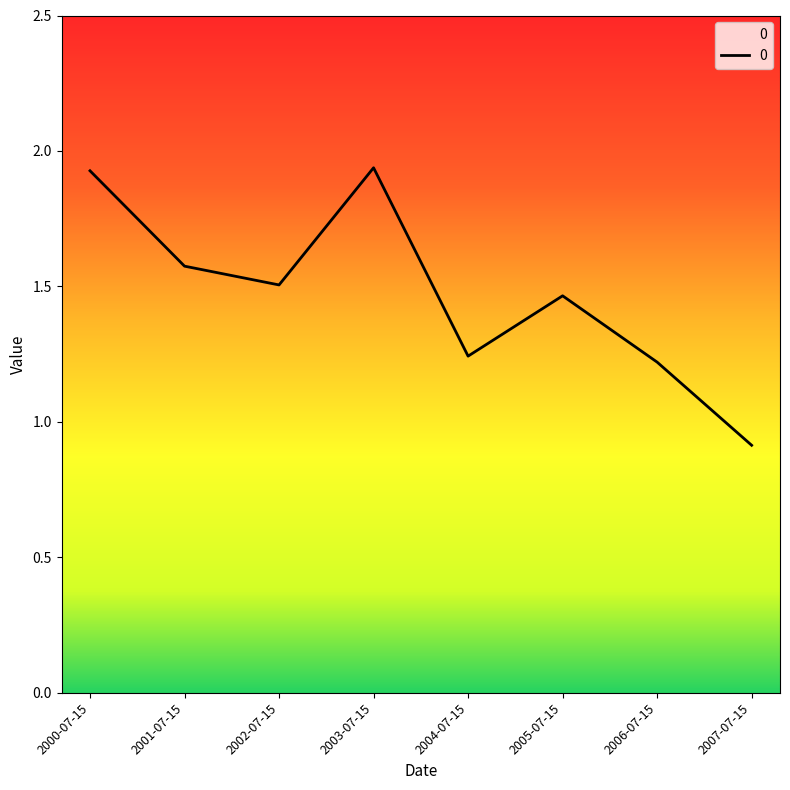

What is the ratio of the value at 2006-07-15 to the value at 2000-07-15?

0.6